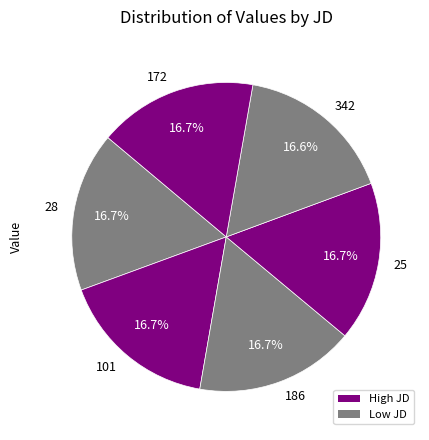

What is the ratio of the value at 186 to the value at 342?

1.0